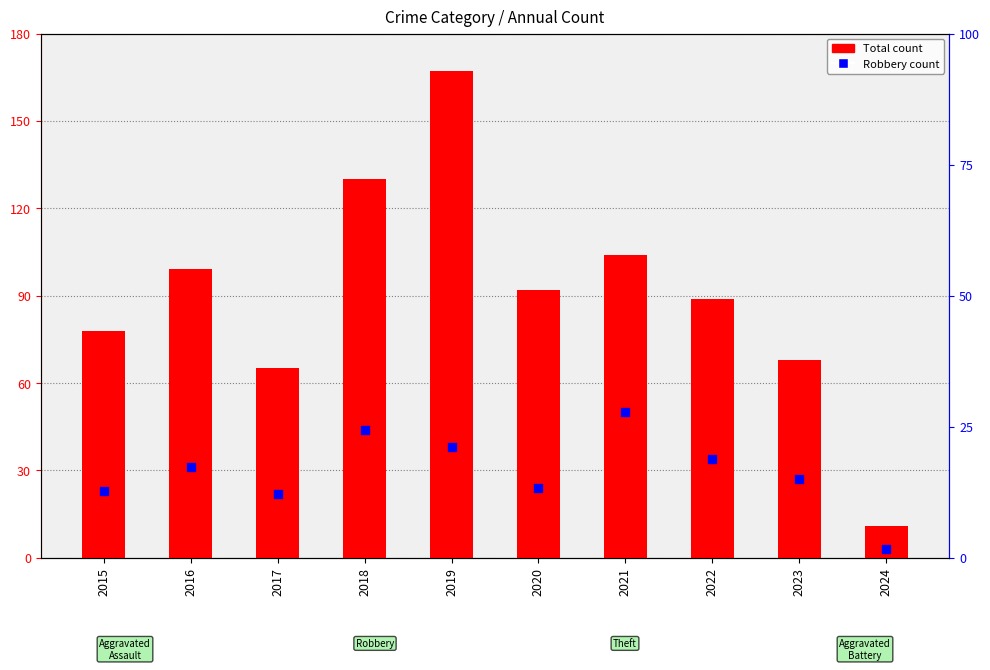

Which series reaches the minimum Y coordinate?

Robbery